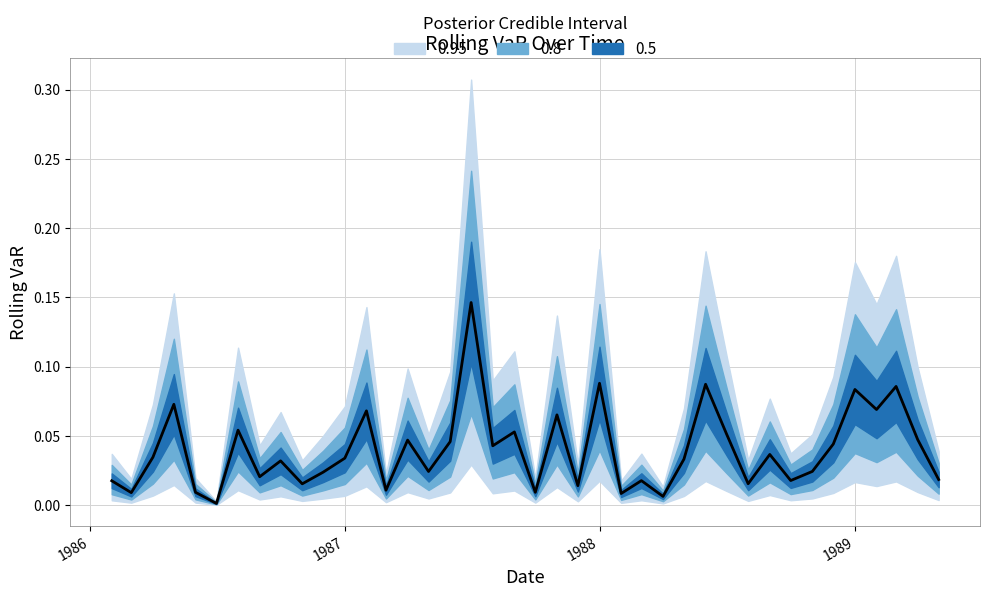

What is the difference between the maximum and minimum values?

0.1